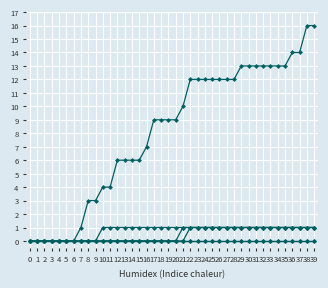

How many lines are shown in the chart?

6